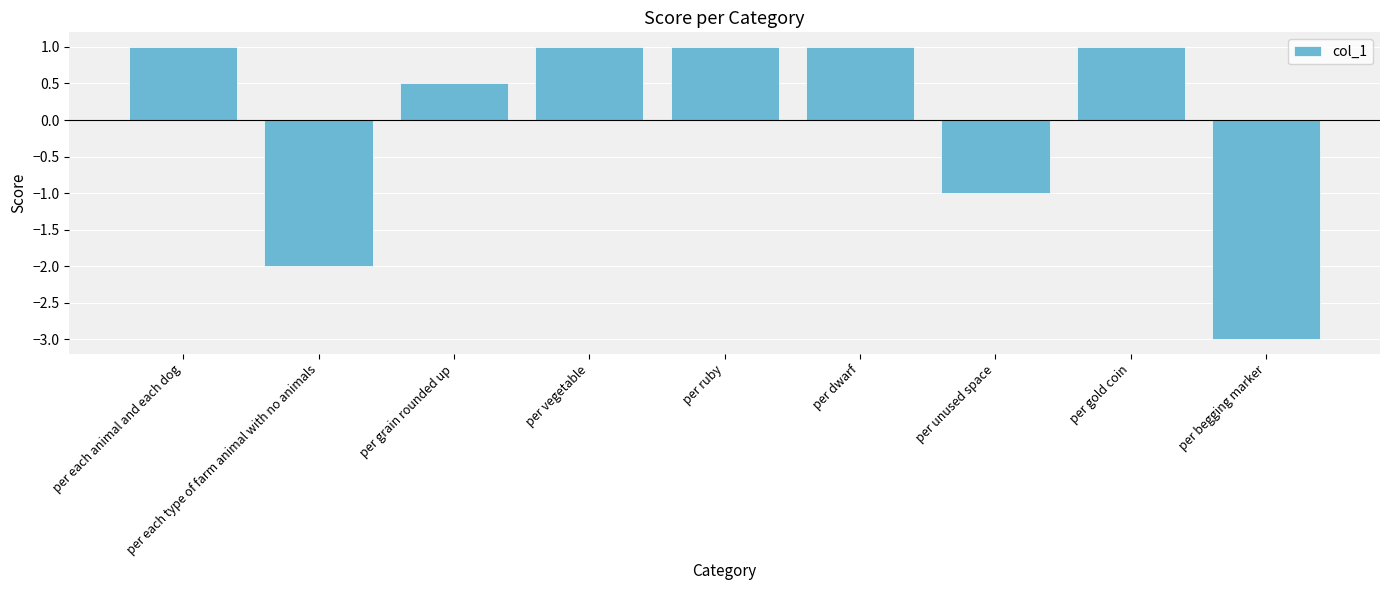

What is the approximate value at per each animal and each dog?

1.0